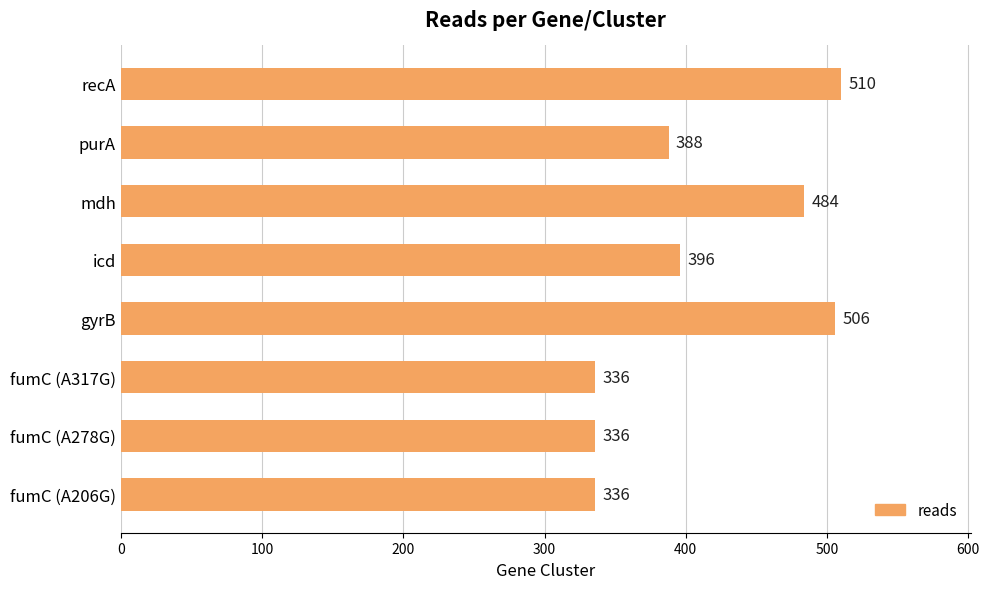

What is the change in value from fumC (A206G) to purA?

+52